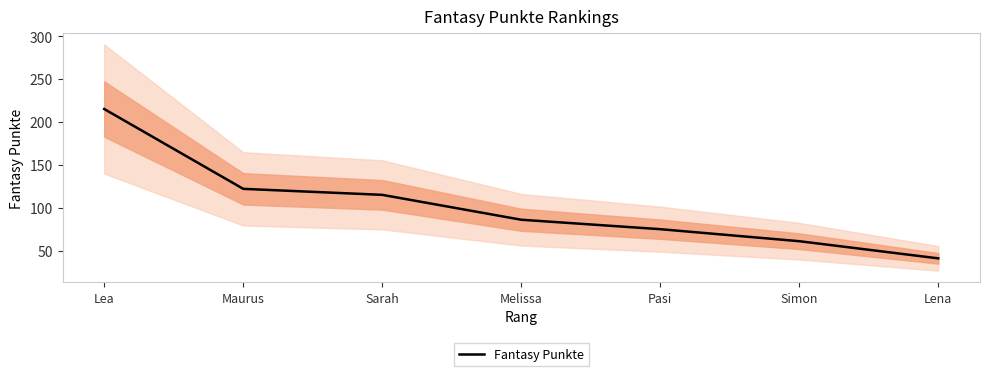

Reading left to right, transcribe all the data shown in this chart.

215	122	115	86	75	61	41